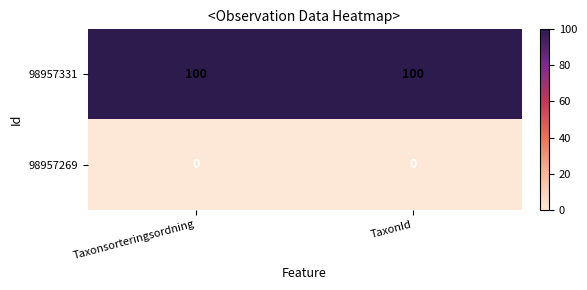

Reading left to right, extract all data points from this chart.

98957331: 100	100
98957269: 0	0